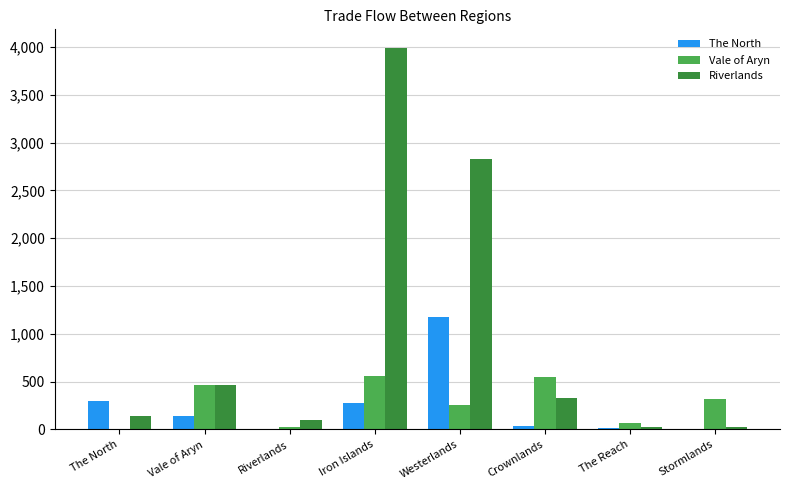

Between Crownlands and The Reach, which series saw the biggest shift?

Vale of Aryn